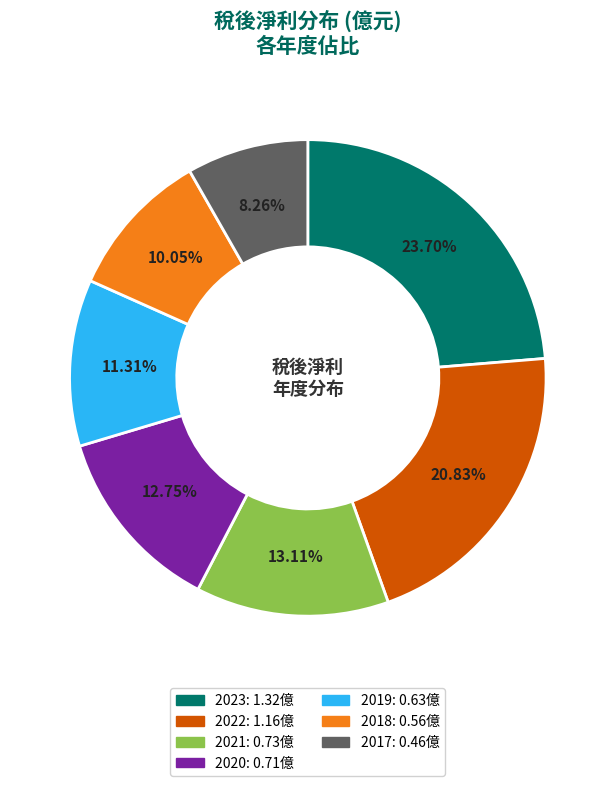

What is the largest slice in the pie chart?

2023